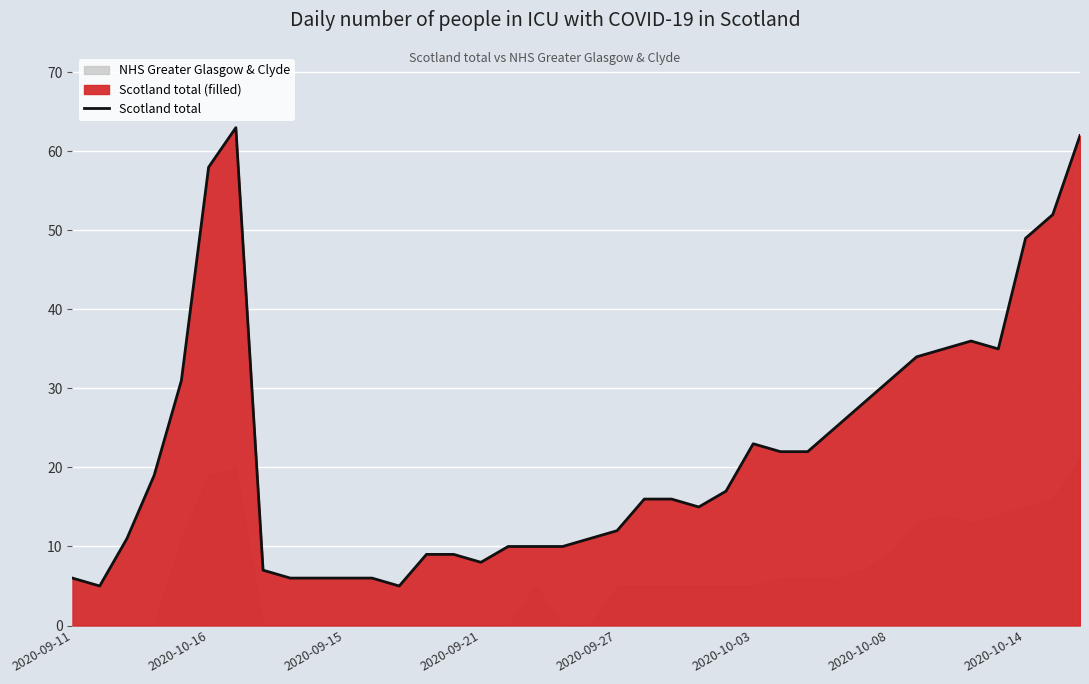

Reading right to left, extract all data points from this chart.

62	52	49	35	36	35	34	31	28	25	22	22	23	17	15	16	16	12	11	10	10	10	8	9	9	5	6	6	6	6	7	63	58	31	19	11	5	6